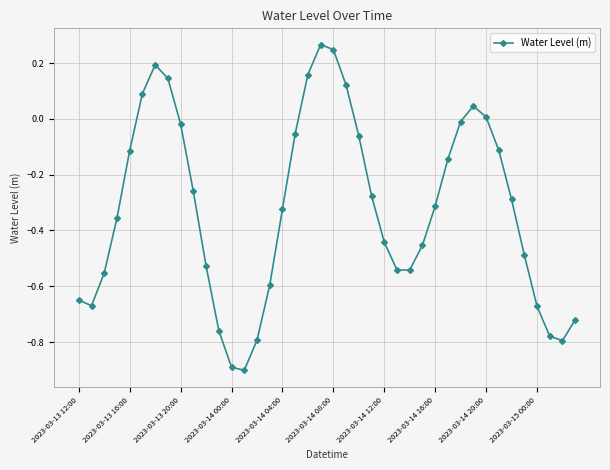

What is the sum of all values?

-12.8